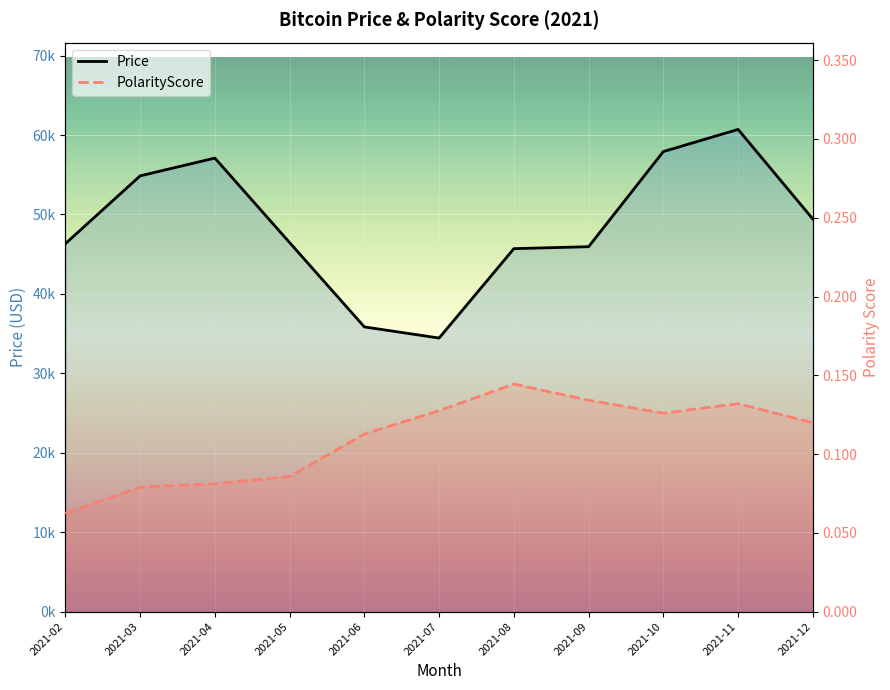

Which category has the lowest value across all series?

2021-02